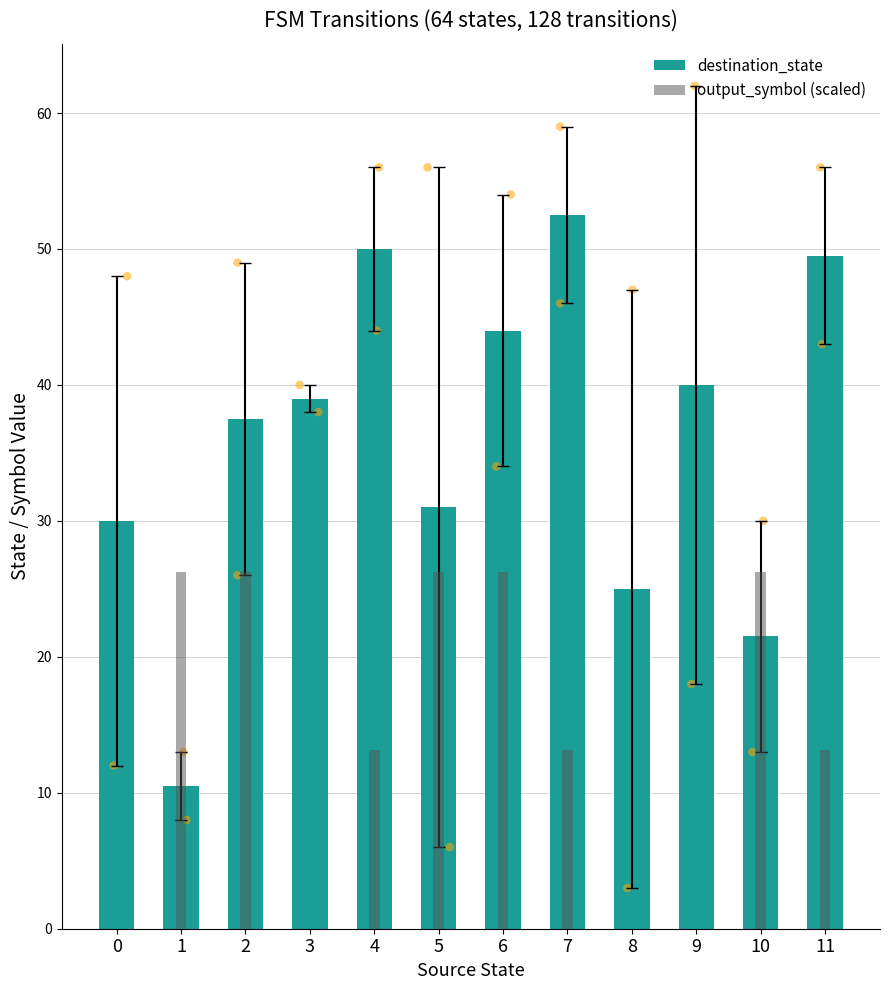

What is the total value across all series at 2?

63.8